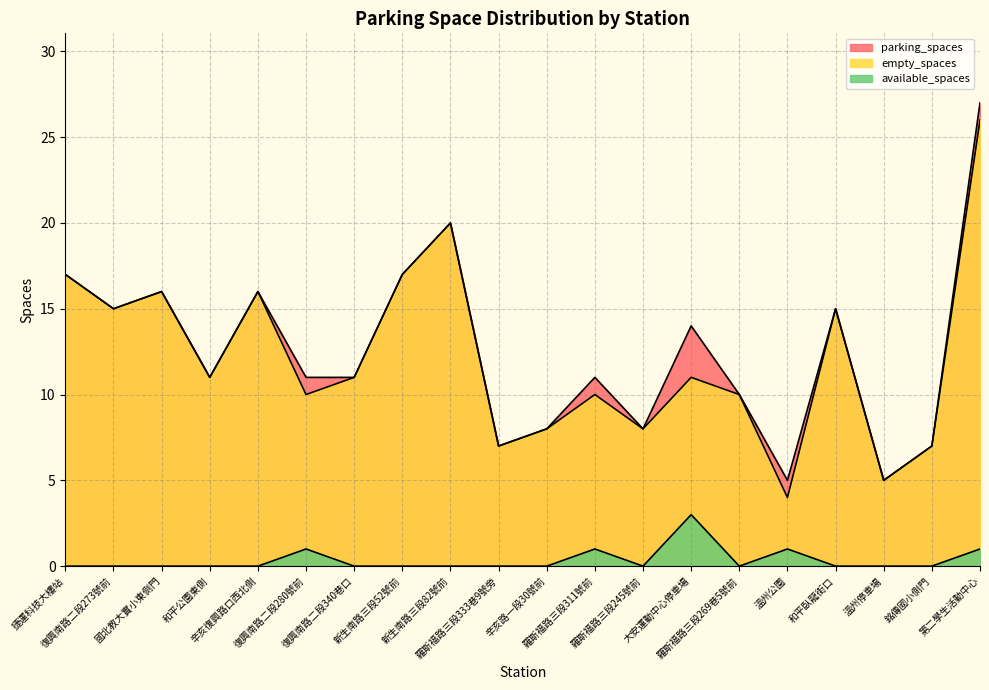

Reading right to left, list all the values displayed in this chart.

parking_spaces: 27	7	5	15	5	10	14	8	11	8	7	20	17	11	11	16	11	16	15	17
available_spaces: 1	0	0	0	1	0	3	0	1	0	0	0	0	0	1	0	0	0	0	0
empty_spaces: 26	7	5	15	4	10	11	8	10	8	7	20	17	11	10	16	11	16	15	17